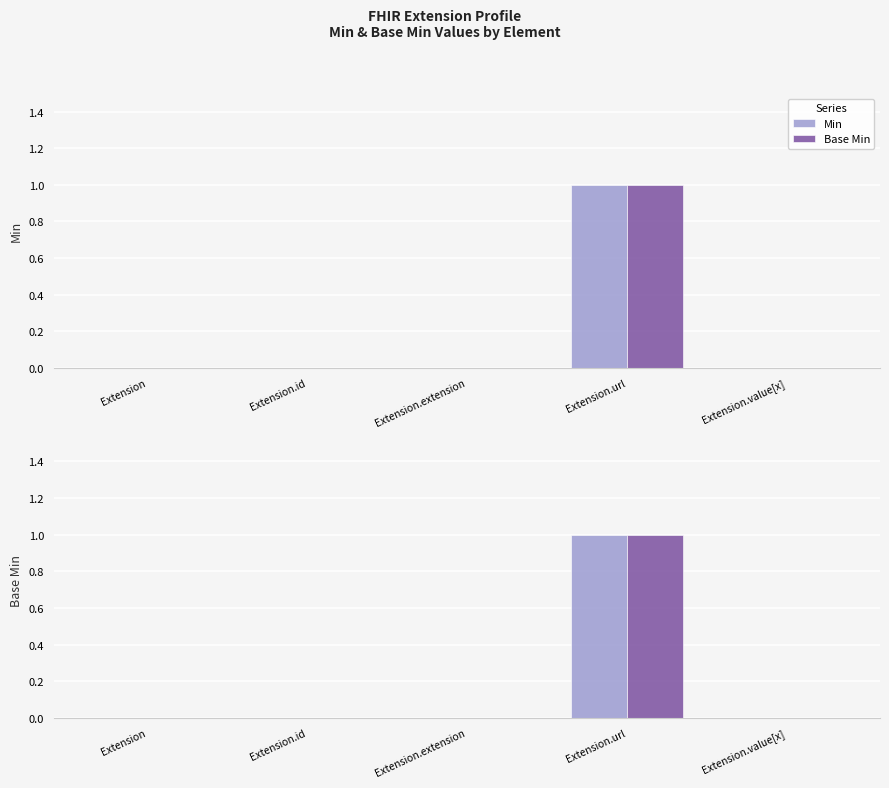

True or false: Min has a value of 0 at Extension.extension.

True